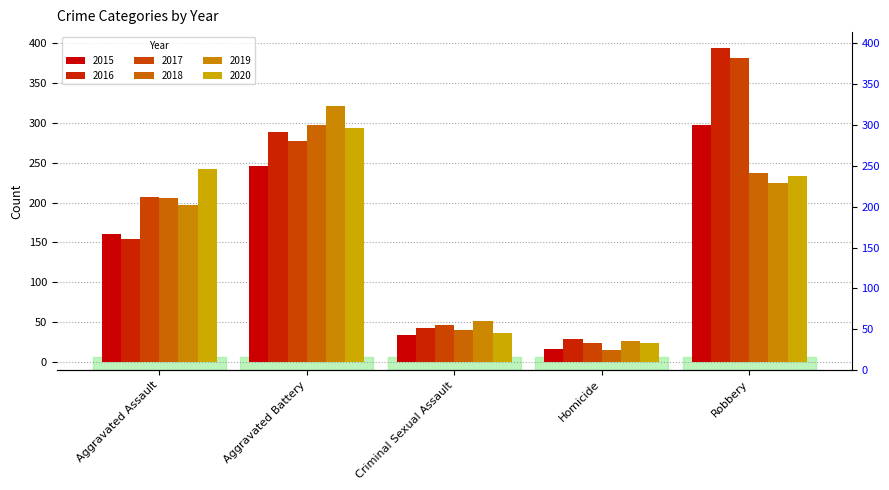

How many distinct data groups are displayed?

6